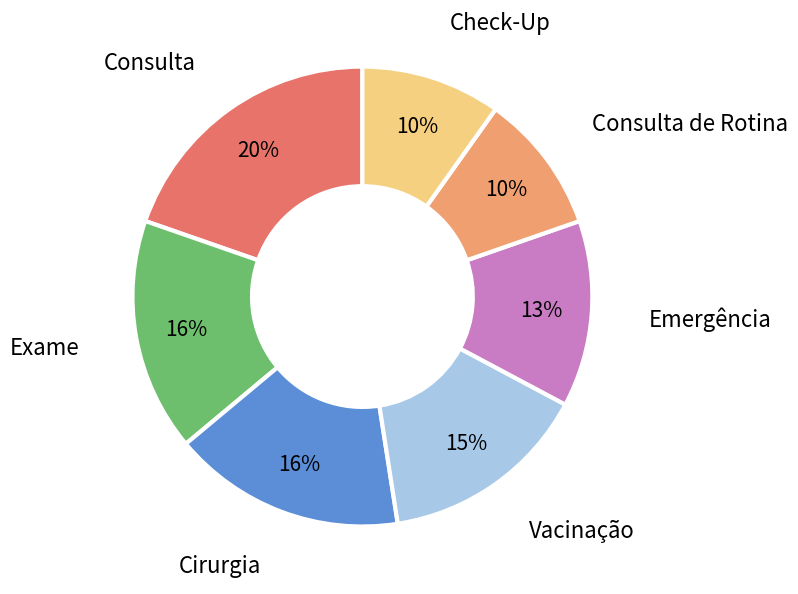

What is the largest slice in the pie chart?

Consulta